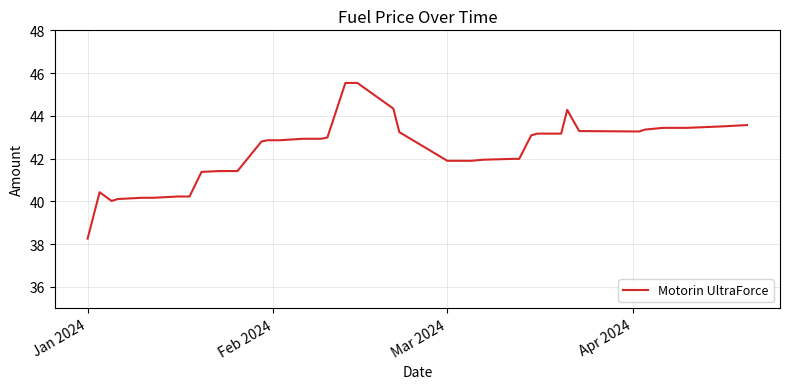

What is the smallest value displayed?

38.3